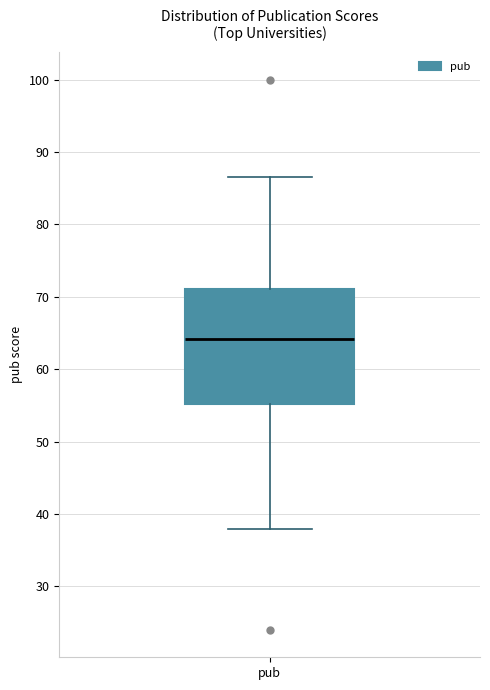

Transcribe this box plot: give where the median line is, the range the box spans, and where the two whiskers end, as read against the y-axis. The values are not printed on the chart, so give them approximately, as read against the axis.

median 64, box 55 to 71, whiskers 38 to 87